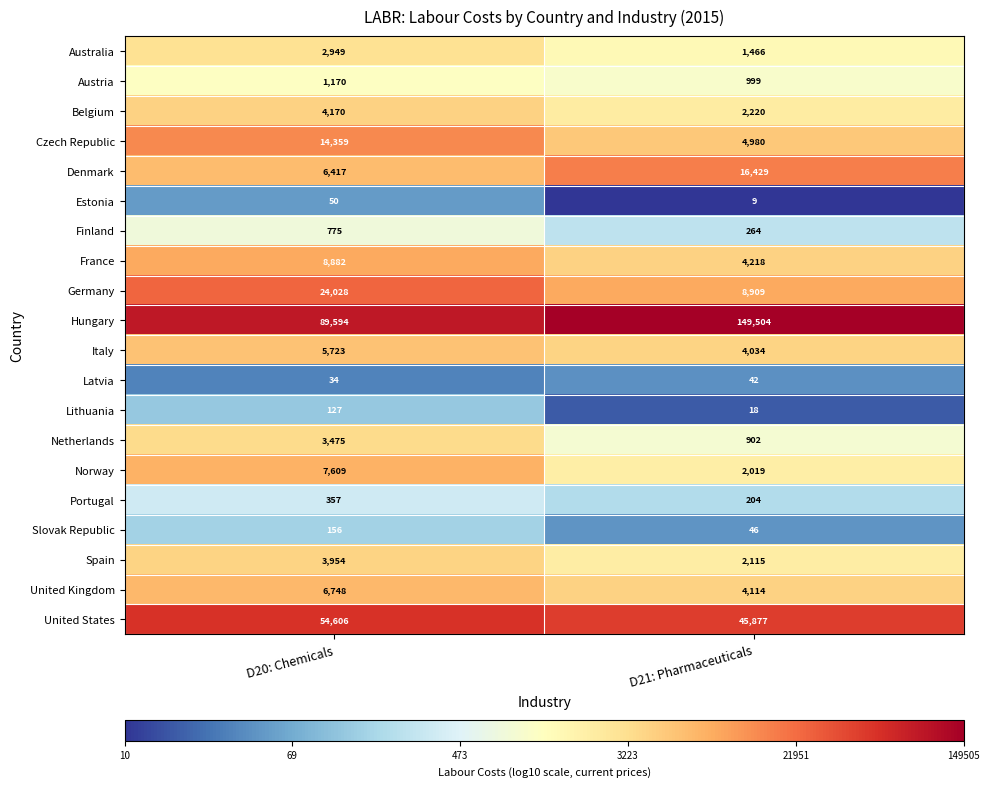

The Austria series shows 1964 at D20: Chemicals. True or false?

False